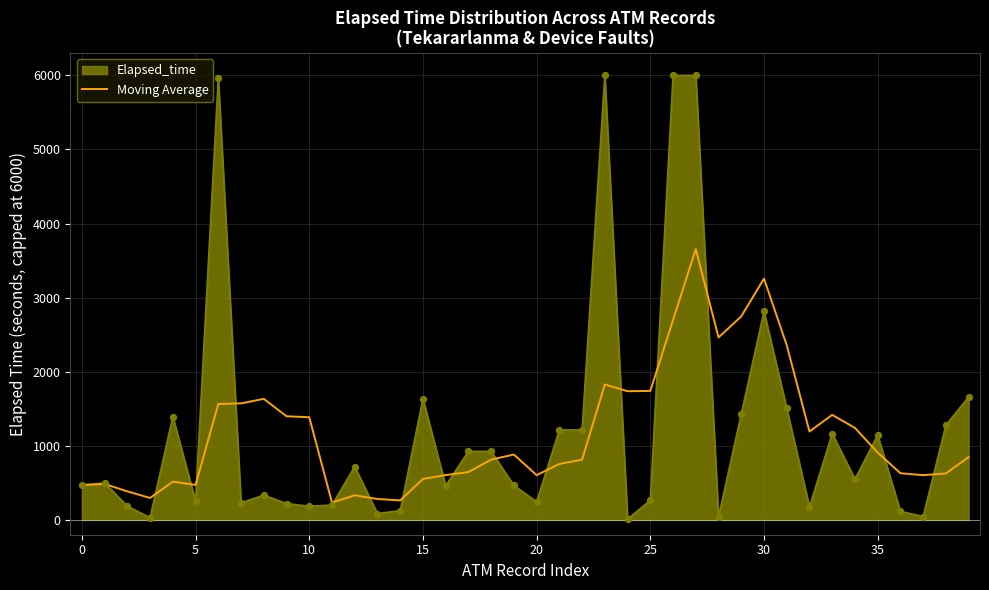

Which series has the widest spread of values?

Elapsed_time